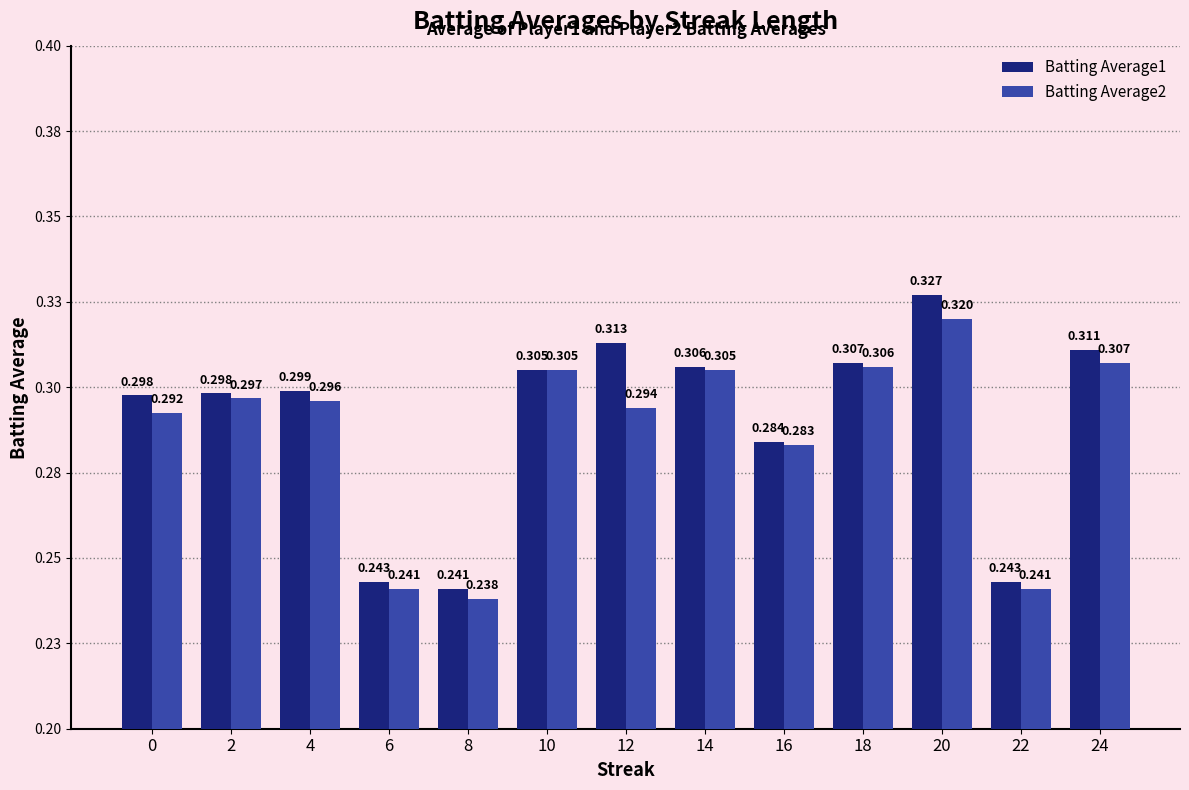

Does the chart contain stacked bars?

No